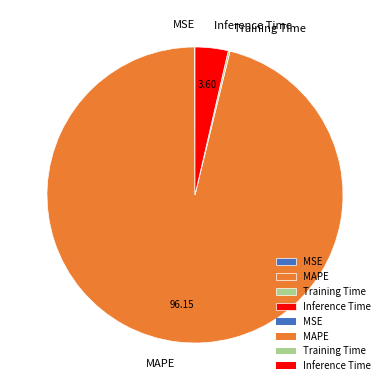

What is the largest slice in the pie chart?

MAPE